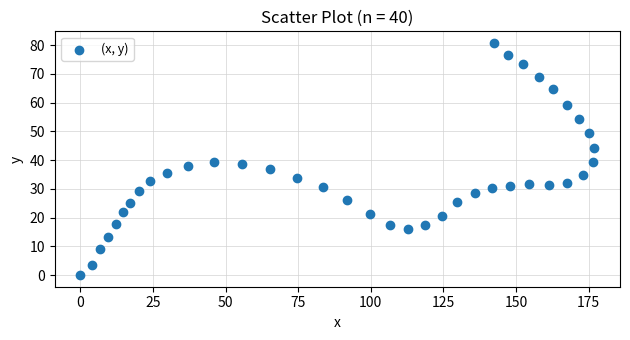

What is the range of Y values (max minus min)?

80.8